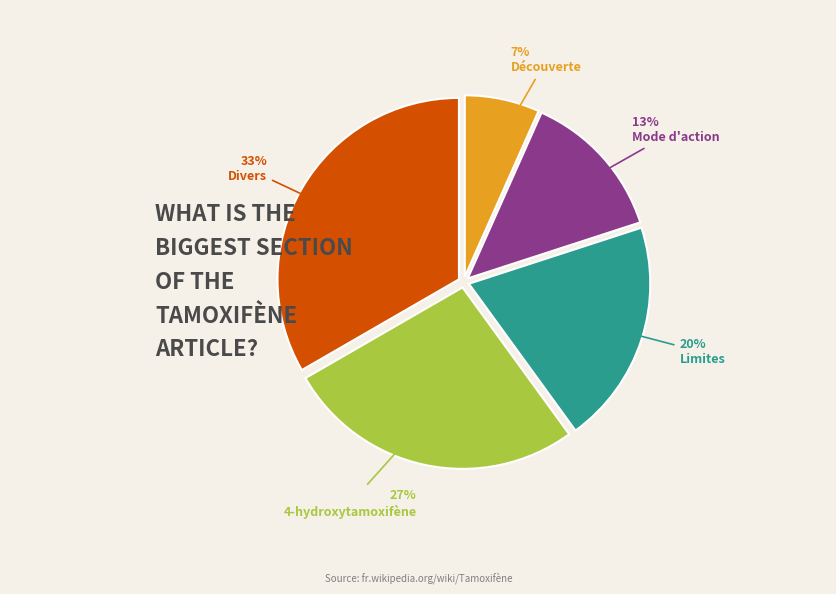

To the nearest percent, what is the average slice percentage?

20%